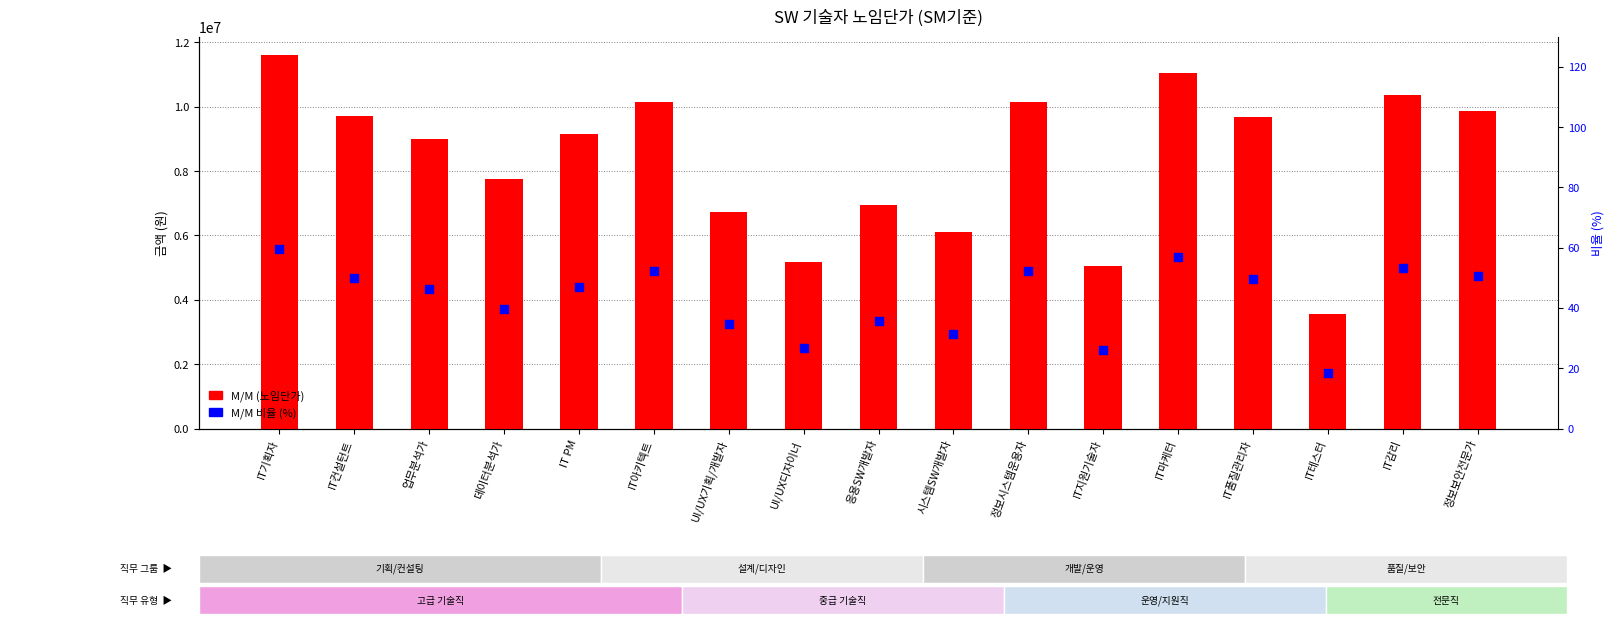

Which series contains the lowest Y value?

M/M 비율 (%)